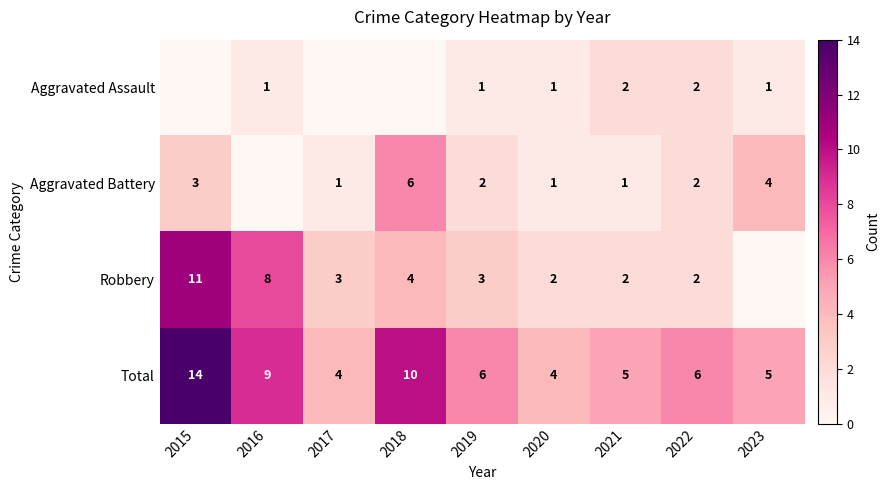

Is it true that Aggravated Battery equals 2 at 2022?

True